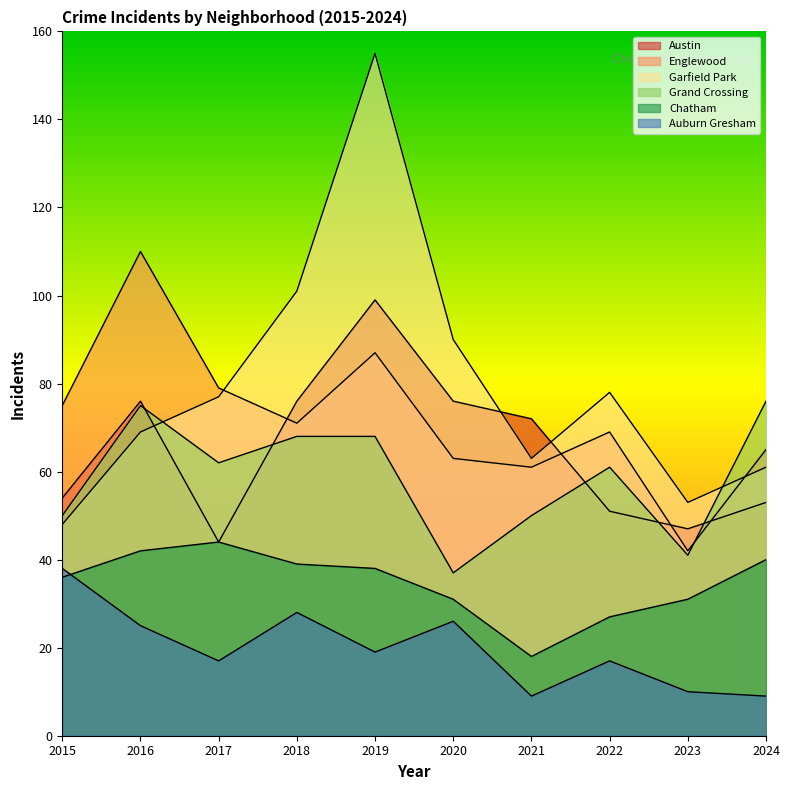

True or false: Garfield Park and Auburn Gresham cross at least once.

False